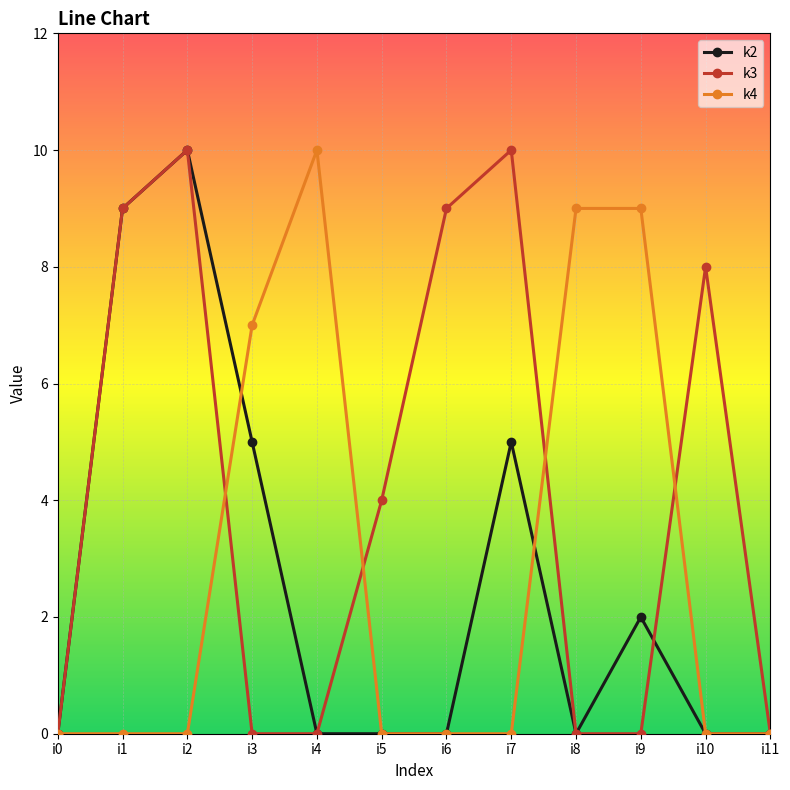

The value of k3 at i1 is 5. True or false?

False